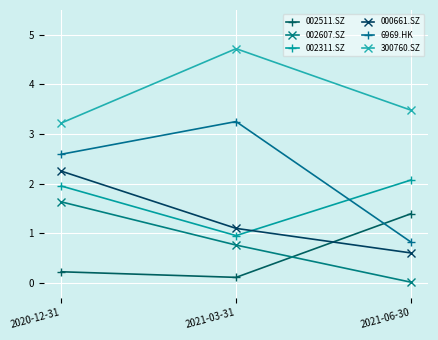

Count the 300760.SZ values in the range 3 to 4.

2